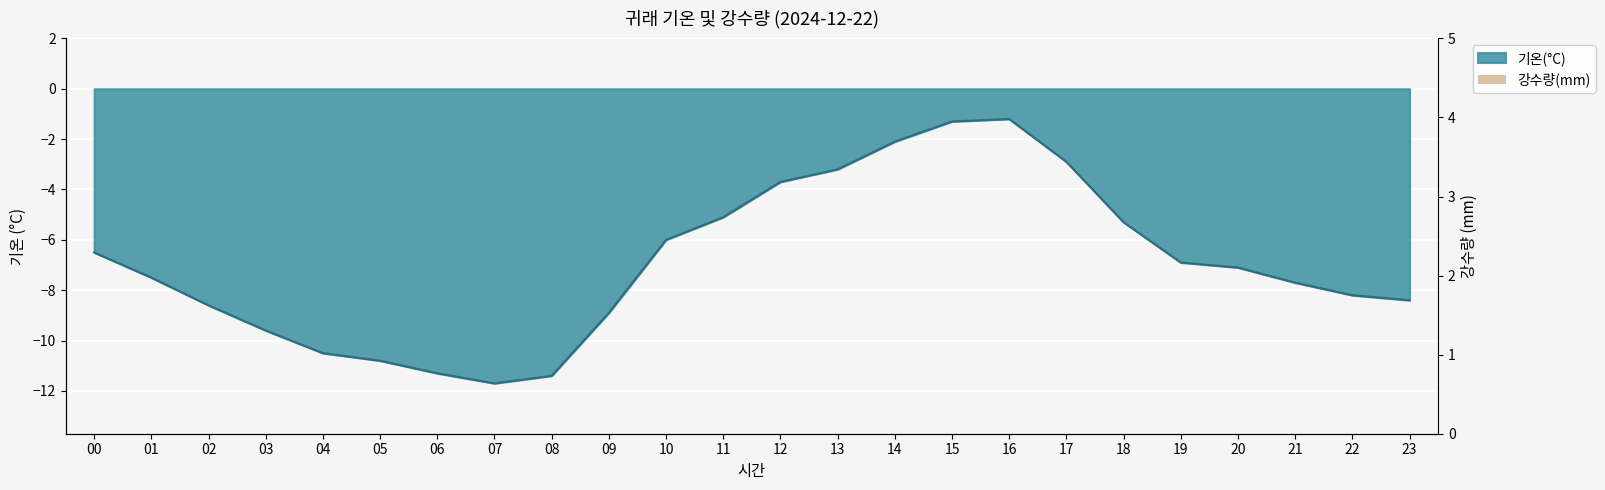

Reading left to right, transcribe all the data shown in this chart.

00=-6.5	01=-7.5	02=-8.6	03=-9.6	04=-10.5	05=-10.8	06=-11.3	07=-11.7	08=-11.4	09=-8.9	10=-6.0	11=-5.1	12=-3.7	13=-3.2	14=-2.1	15=-1.3	16=-1.2	17=-2.9	18=-5.3	19=-6.9	20=-7.1	21=-7.7	22=-8.2	23=-8.4